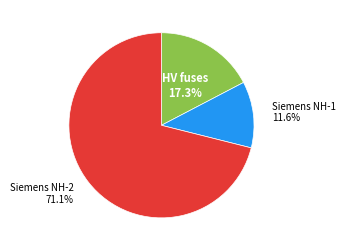

What is the largest slice in the pie chart?

Siemens NH-2